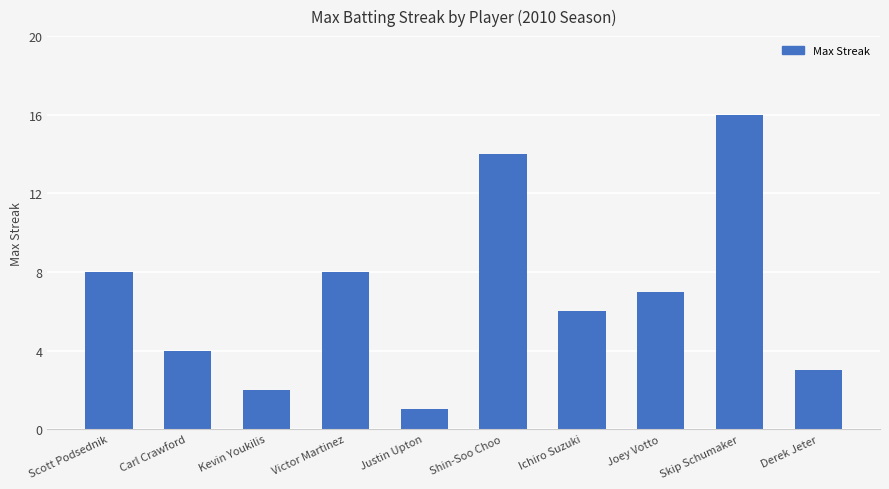

What is the change in value from Ichiro Suzuki to Joey Votto?

+1